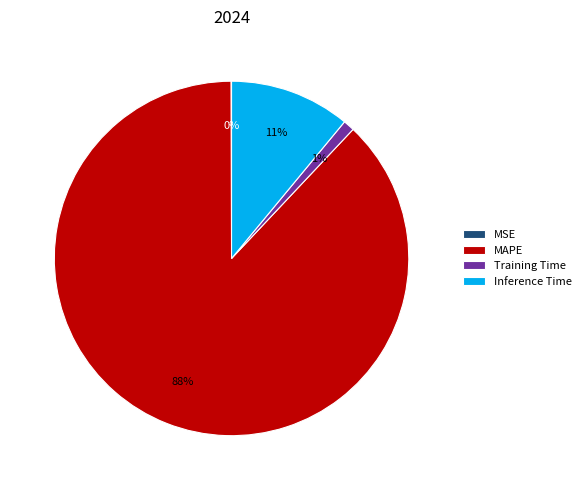

To the nearest percent, what is the difference between the largest and smallest slice percentages?

88%